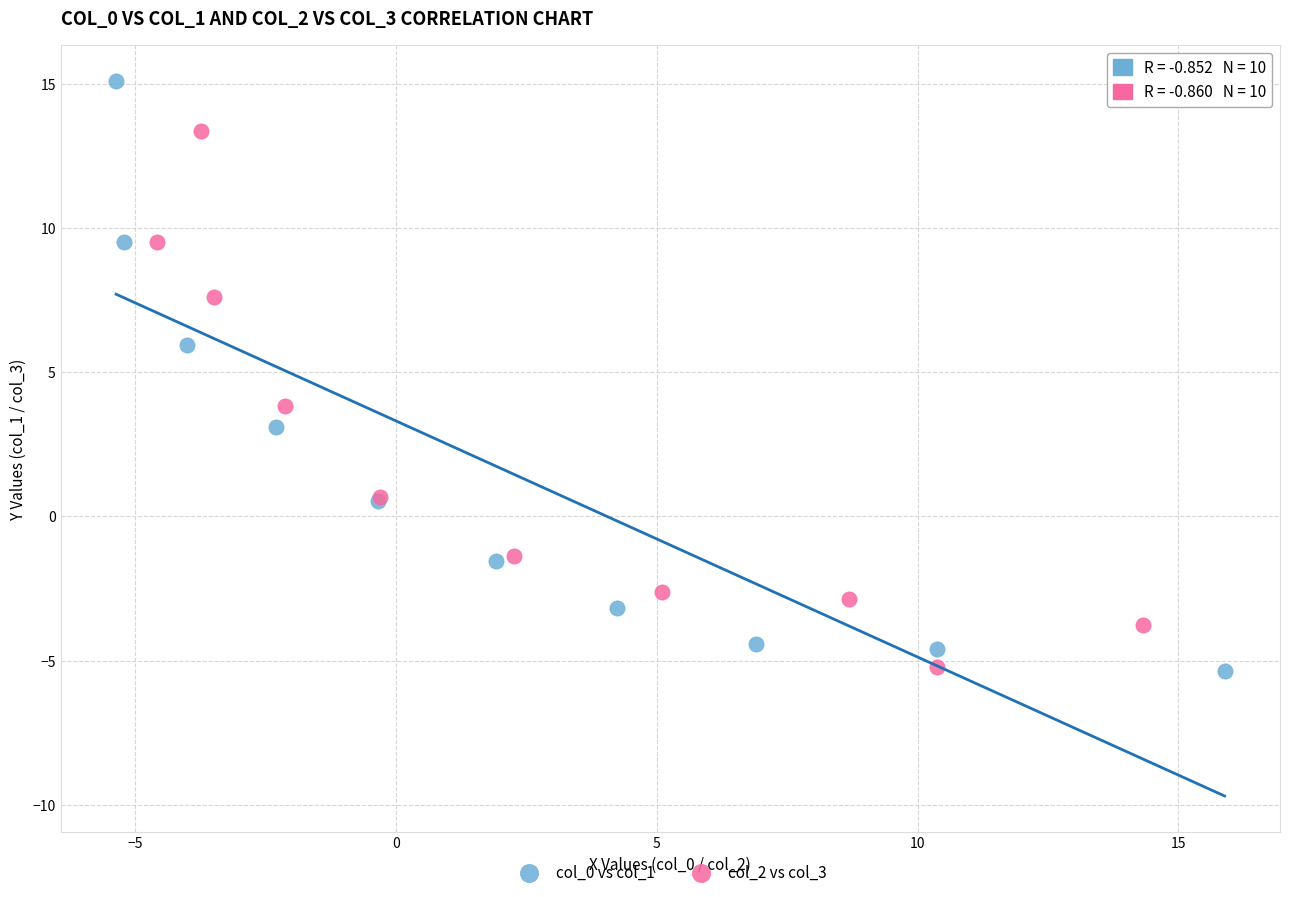

Which series has the largest Y range (max minus min)?

col_0 vs col_1